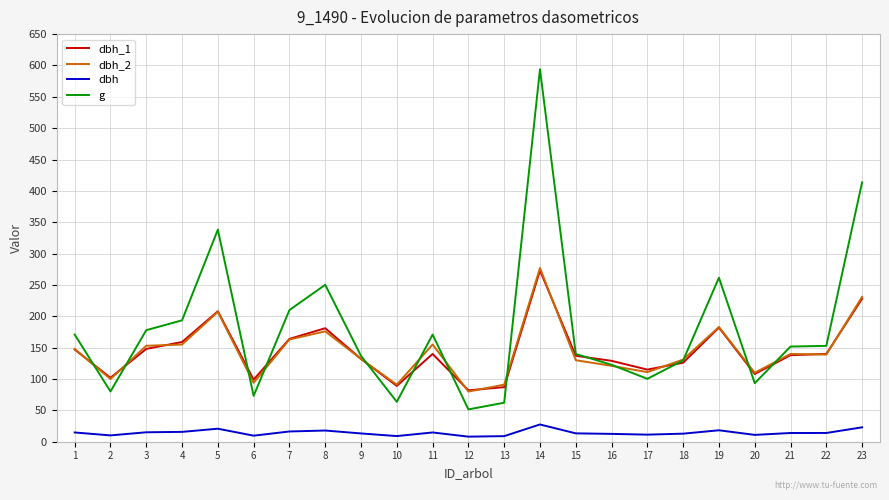

What is the approximate value of dbh_2 at 4?

155.0